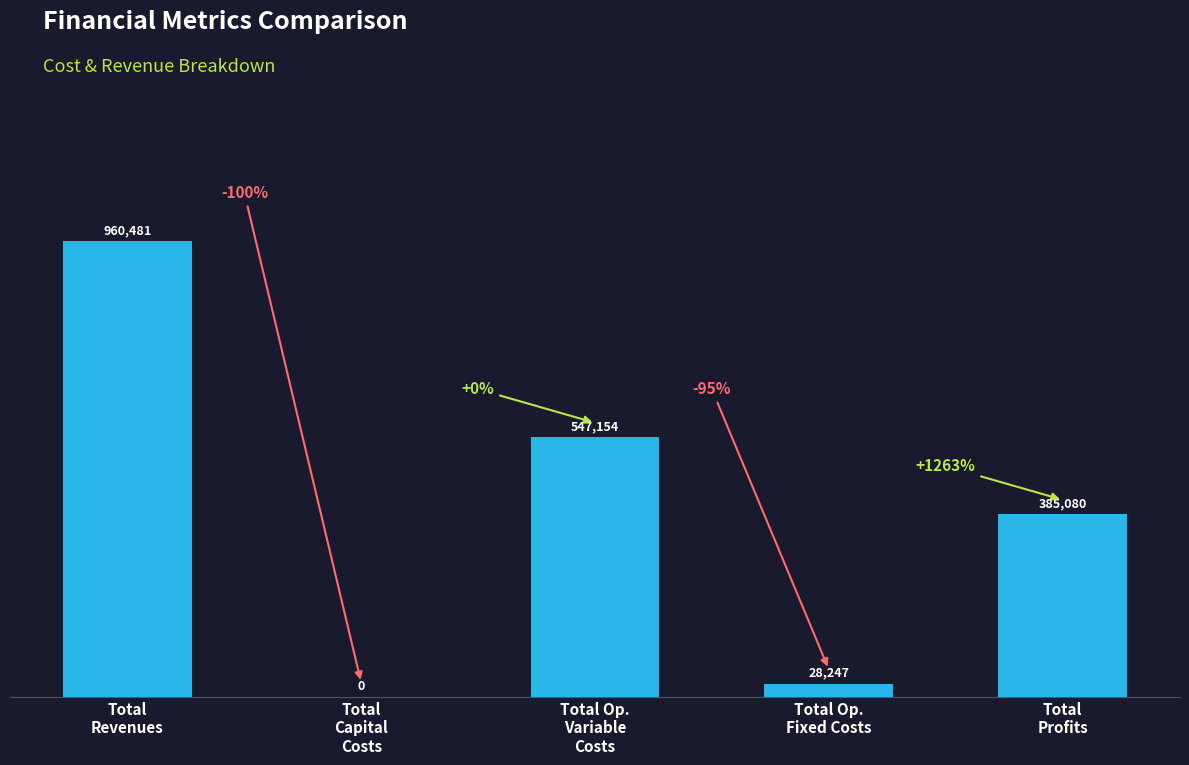

What is the value of the 1st bar from the left?

960480.8